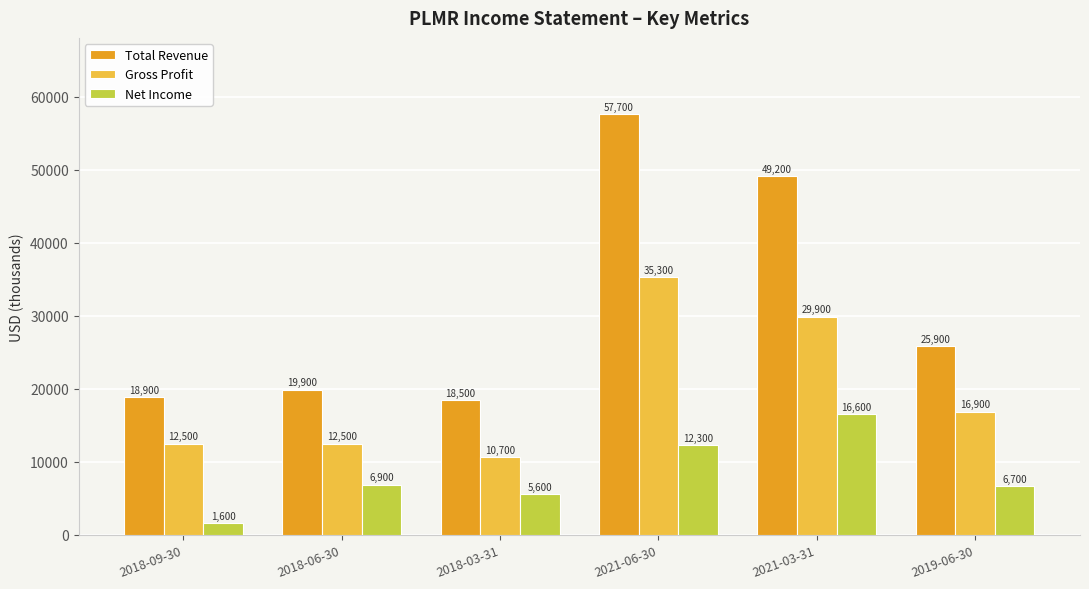

How many data points in Net Income are less than 6900?

3